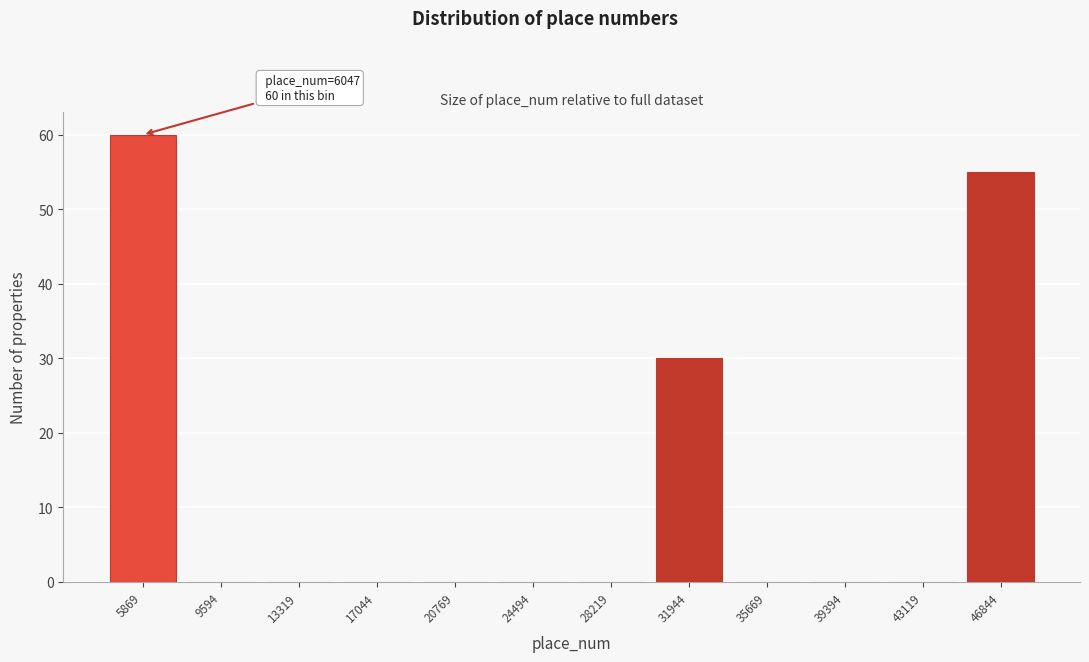

Reading left to right, extract all data points from this chart.

5869=60	9594=0	13319=0	17044=0	20769=0	24494=0	28219=0	31944=30	35669=0	39394=0	43119=0	46844=55